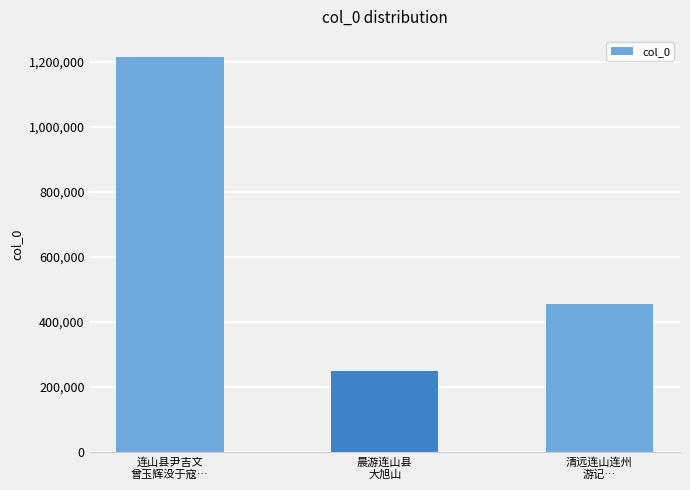

Which category has the lowest value across all series?

晨游连山县
大旭山